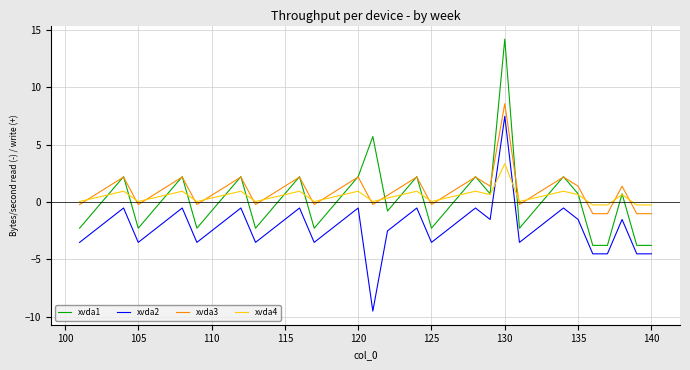

Count the number of categories in the chart.

40